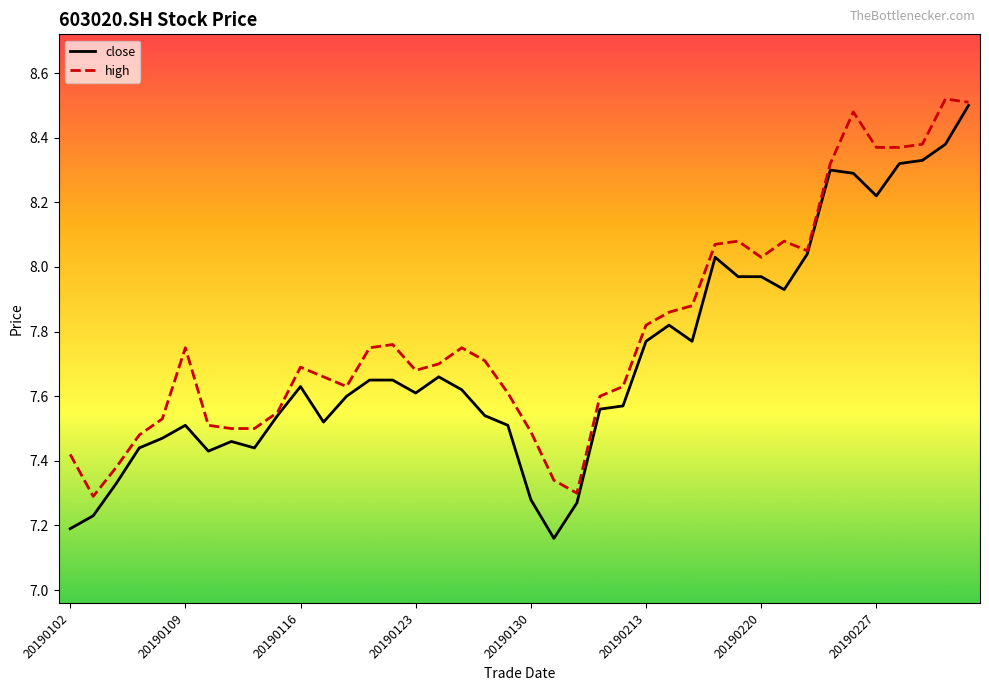

True or false: high has more than 1 points higher than both neighbors.

True